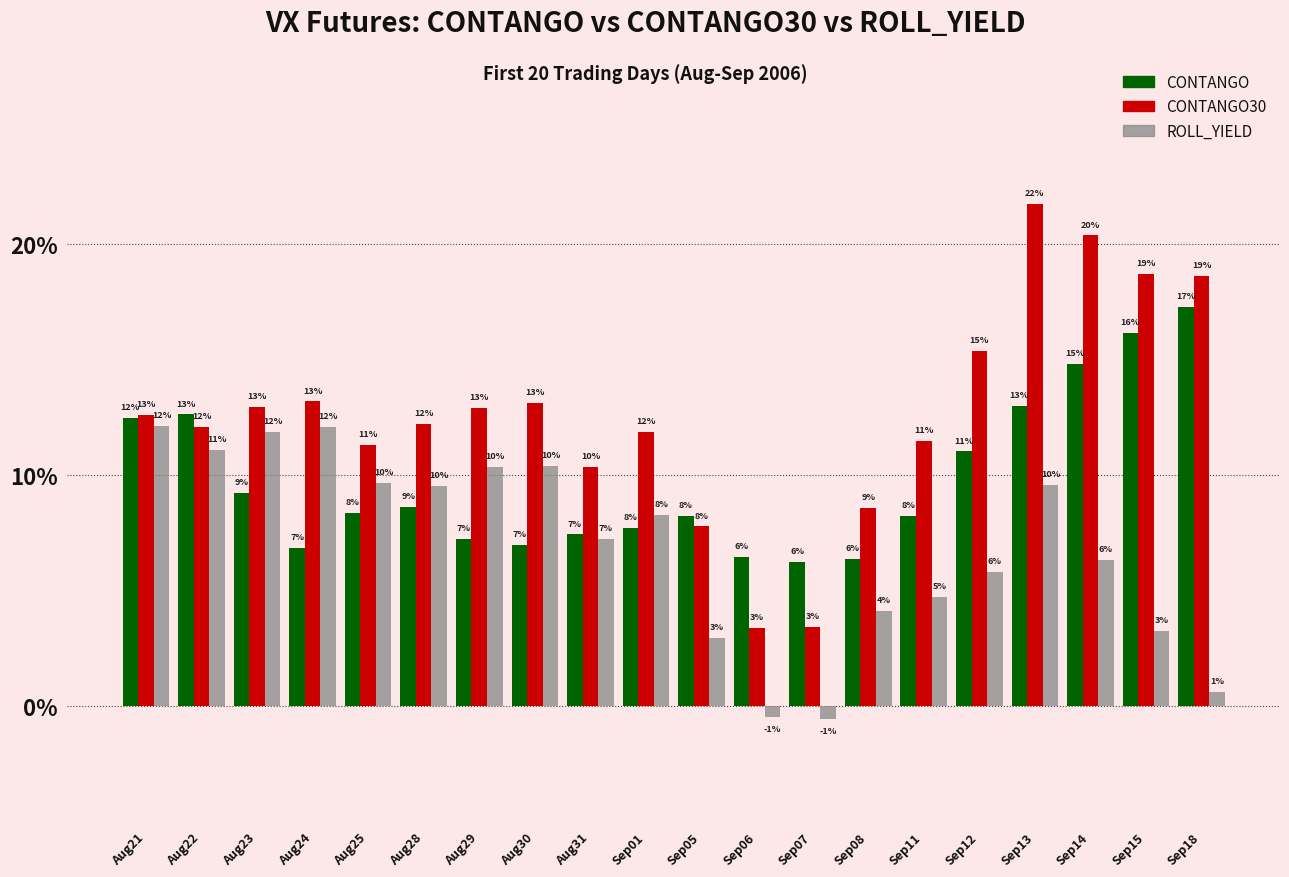

The ROLL_YIELD series shows 0.1 at Aug24. True or false?

True